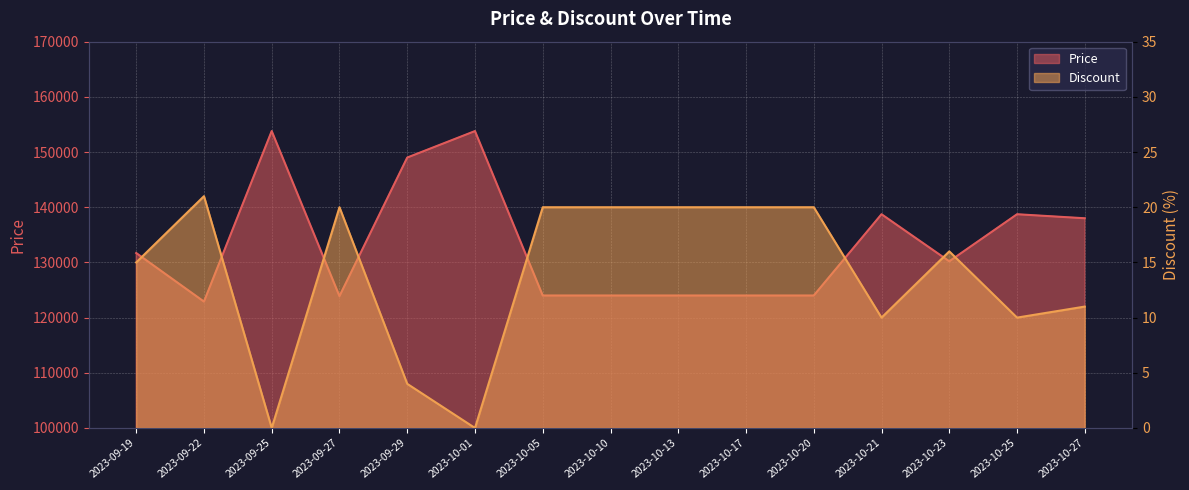

Count the number of data series in this chart.

2